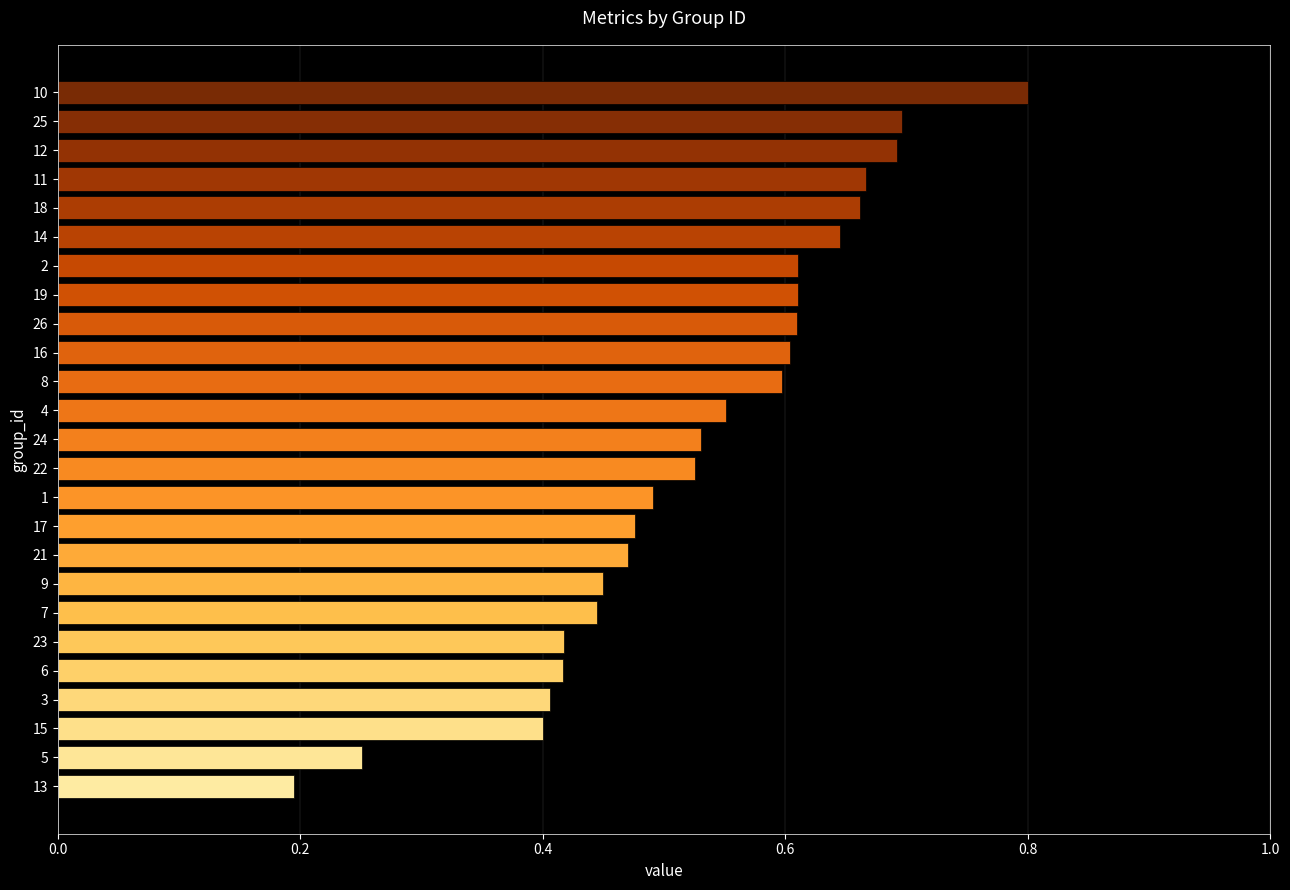

Which category has the lowest value across all series?

13